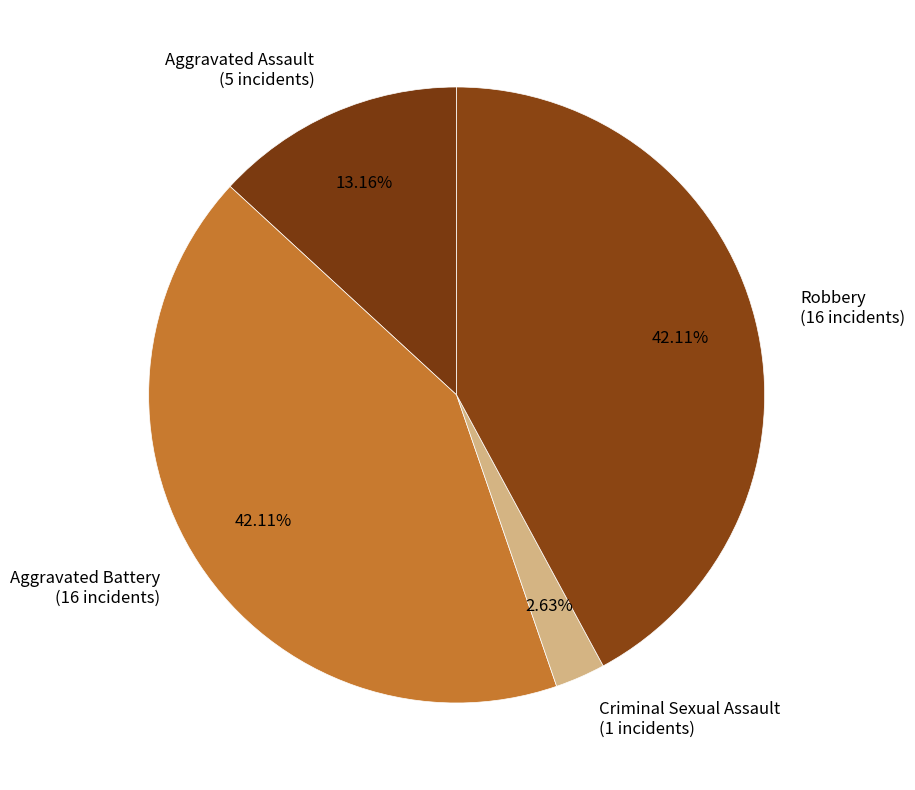

Count the number of slices in the pie.

4